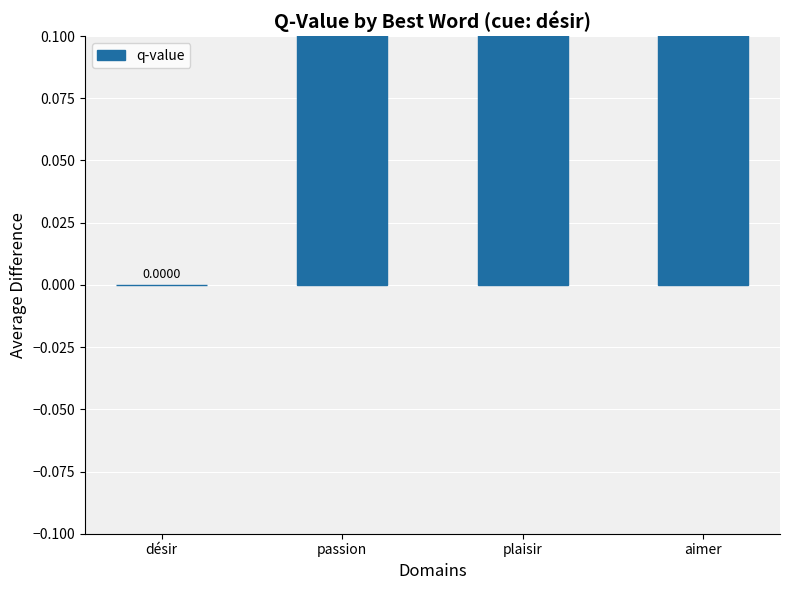

The chart shows a value of 0.4 at passion. True or false?

True